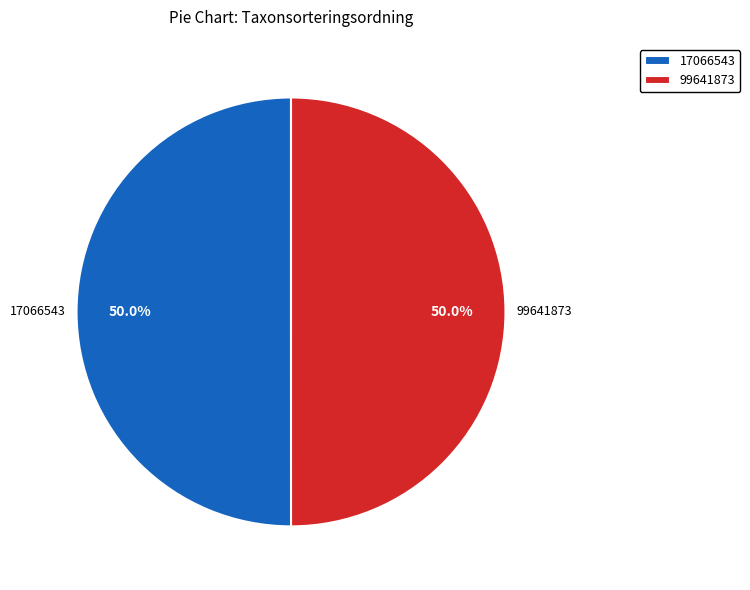

Do 99641873 and 17066543 together represent more than half of the pie?

Yes